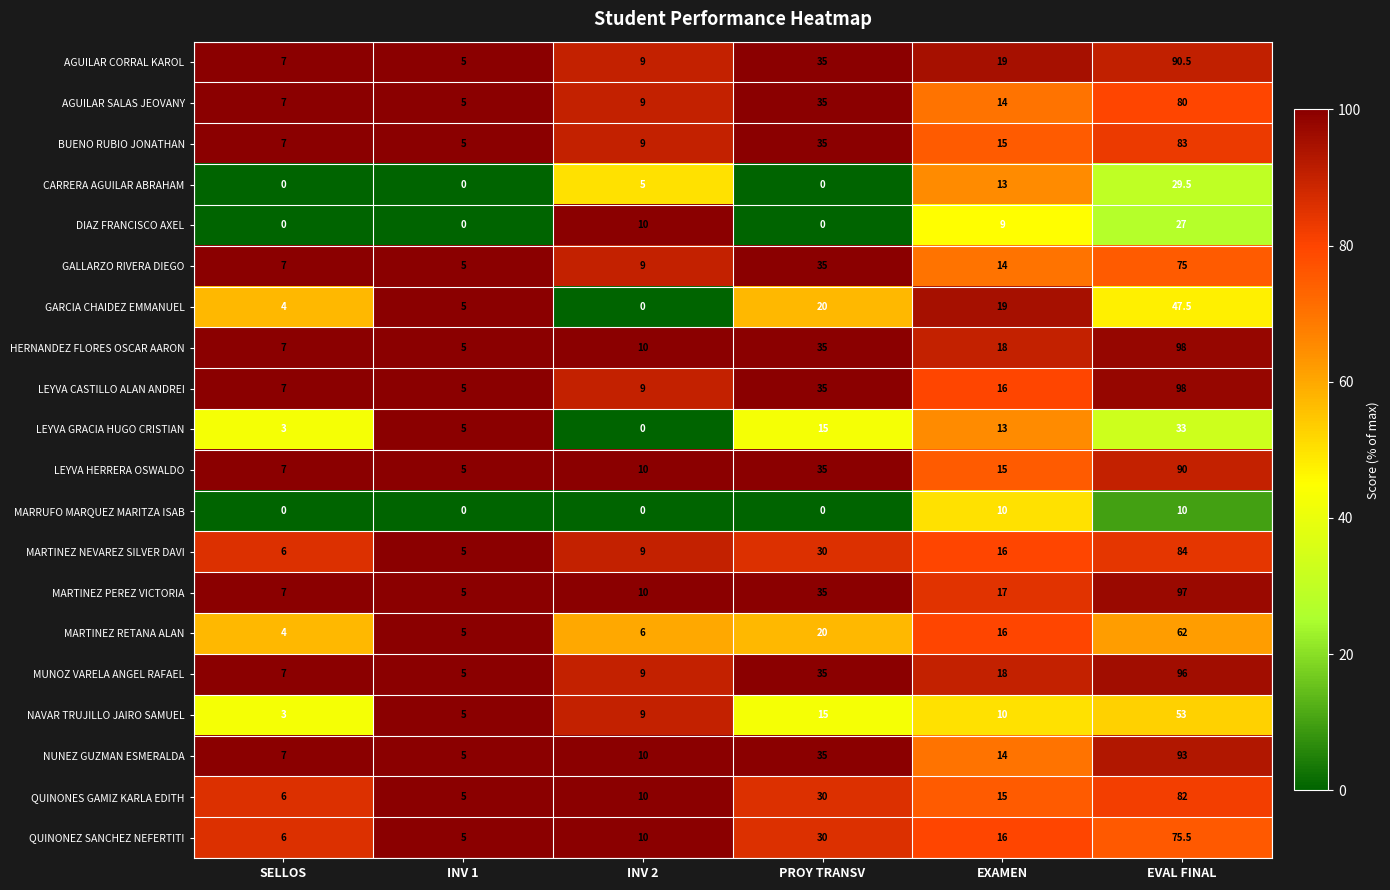

Which category has the lowest value in the GARCIA CHAIDEZ EMMANUEL series?

INV 2